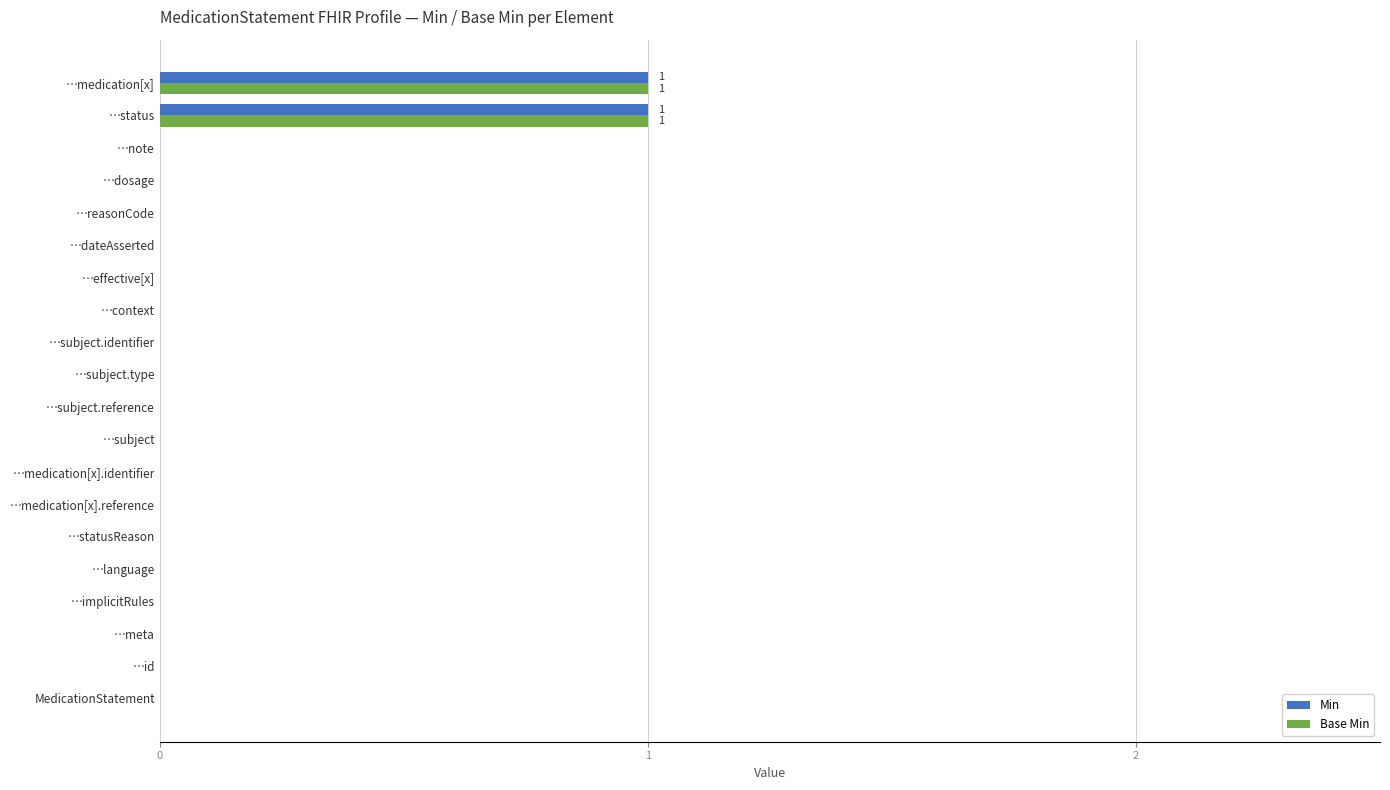

Count the Base Min values in the range 0 to 1.

20